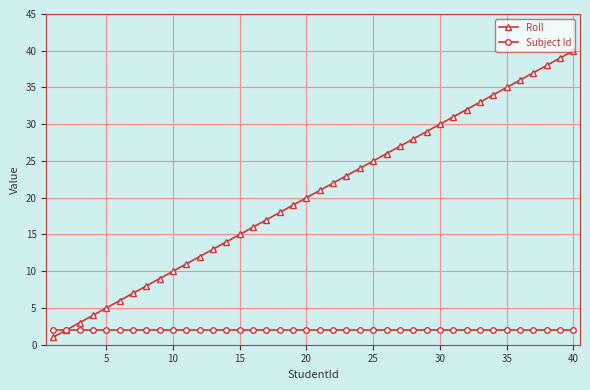

List the series in order of their overall mean, lowest first.

Subject Id, Roll